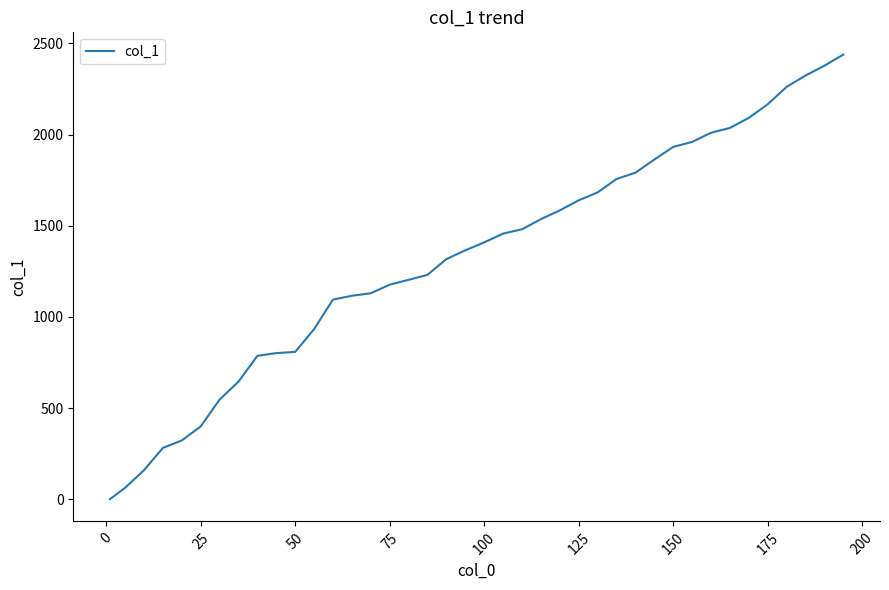

Does the chart have visible grid lines?

No